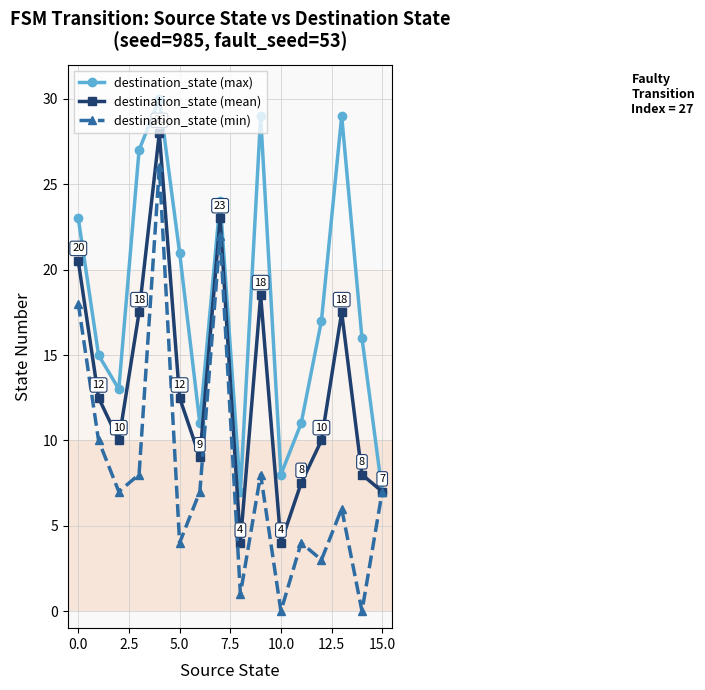

What is the maximum value for destination_state (max)?

30.0